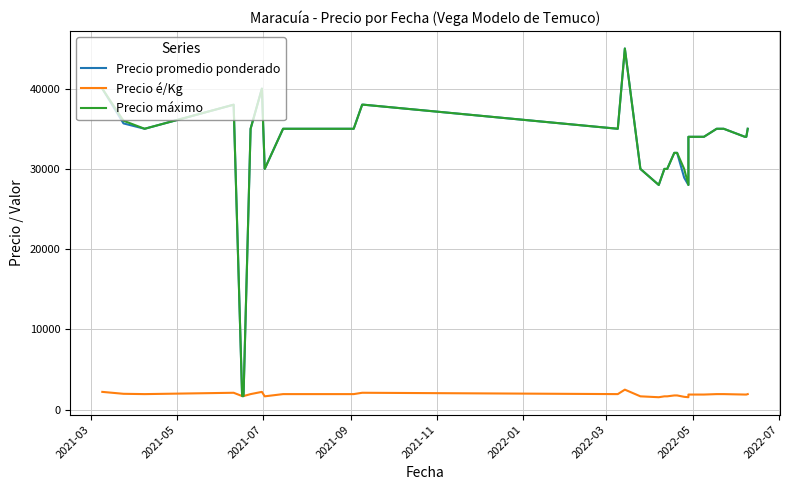

Which series has the largest total across all categories?

Precio máximo